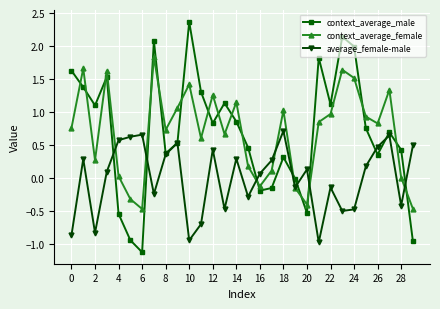

What is the maximum value for context_average_female?

1.8